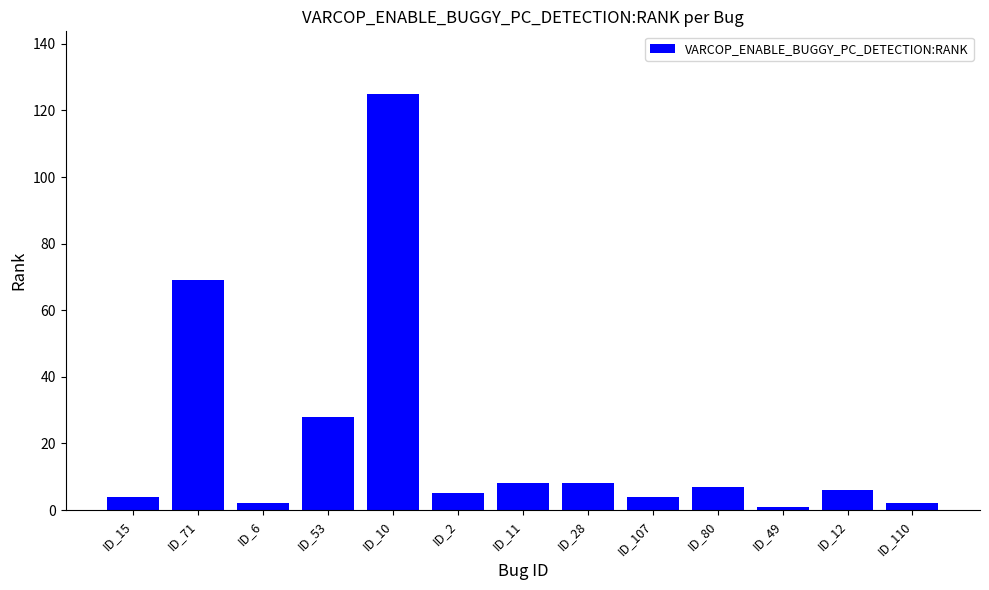

What is the label of the 7th bar from the right?

ID_11